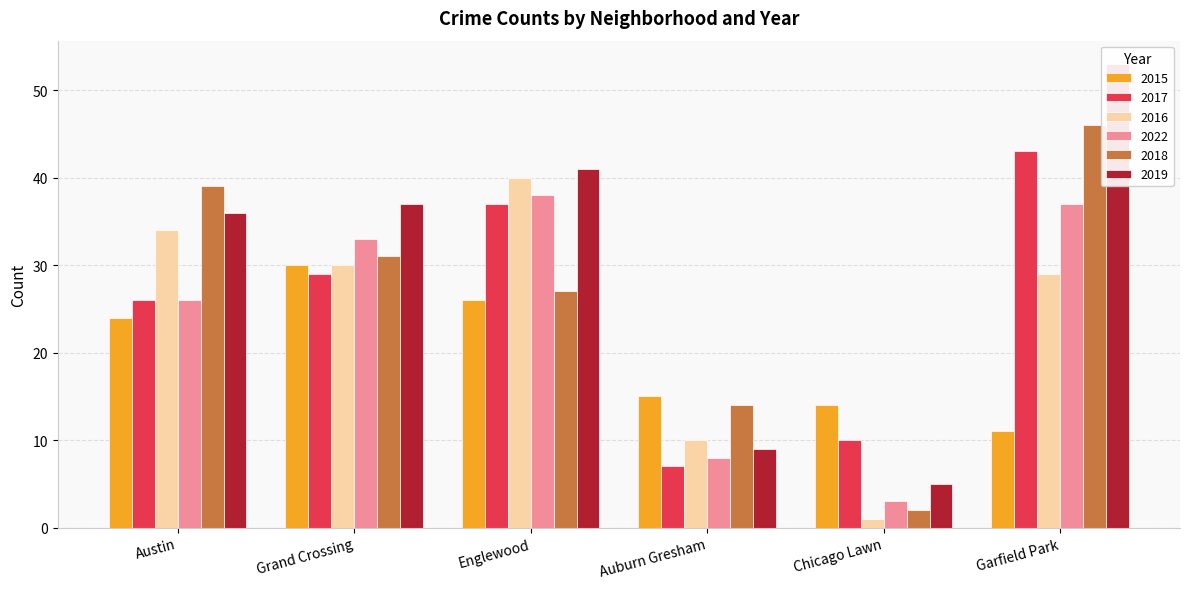

Is the value of 2016 at Austin greater than the value of 2015 at Auburn Gresham?

Yes